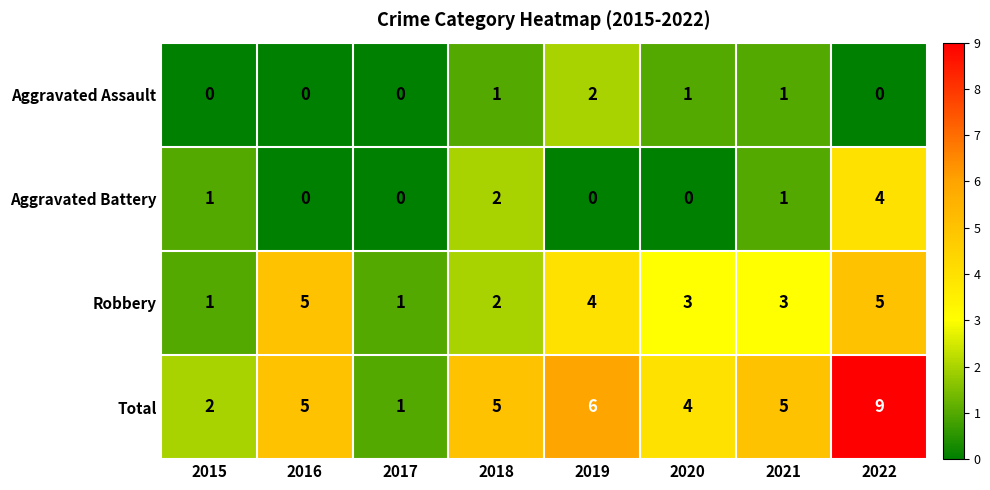

What is the difference between the maximum and minimum values in the Aggravated Battery series?

4